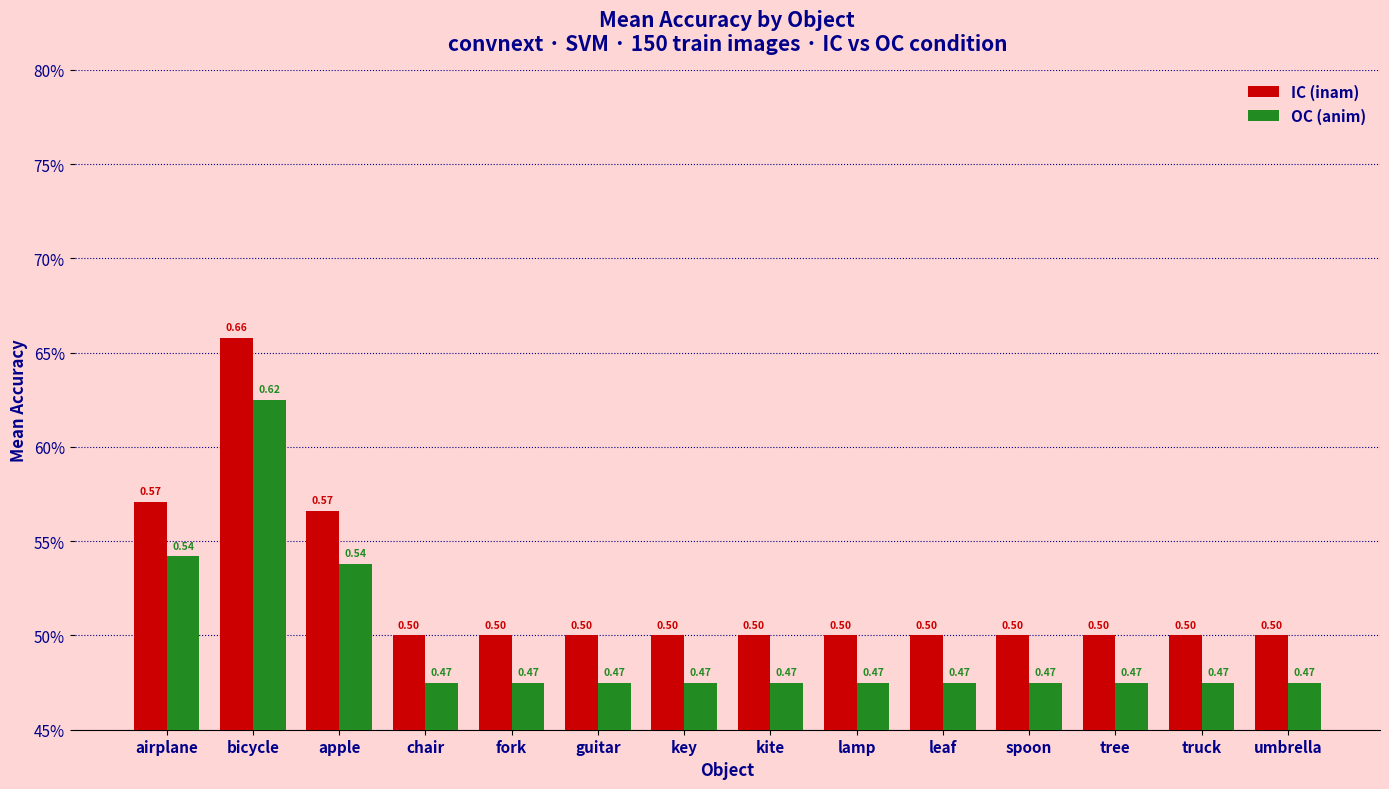

What are all the series names shown in the legend?

IC (inam), OC (anim)